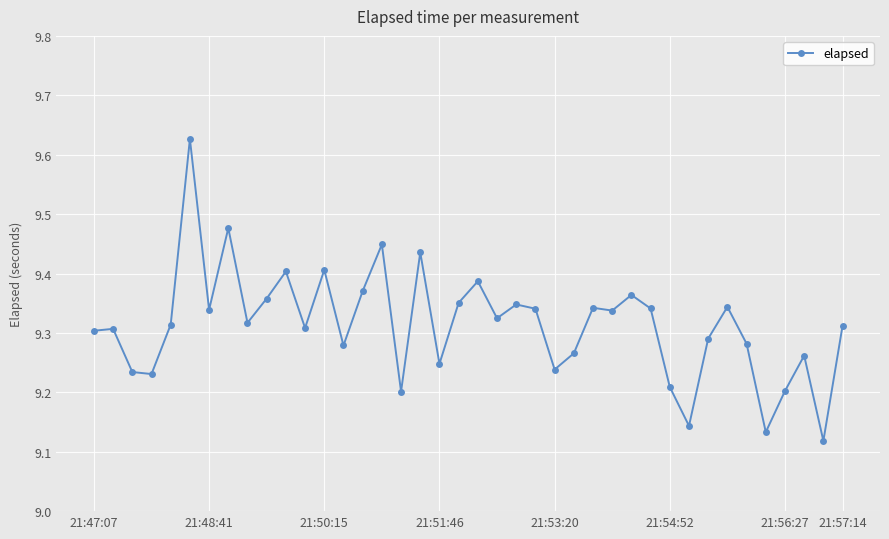

True or false: the data has more than 2 interior local peaks.

True